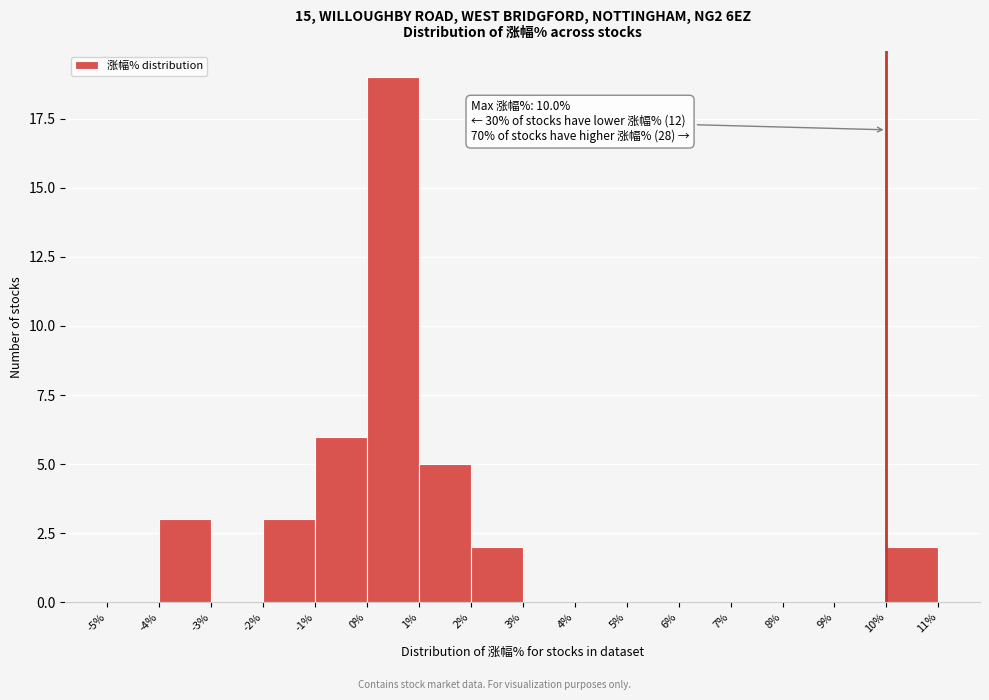

Over which range of the x-axis is the bar tallest?

0% to 1%